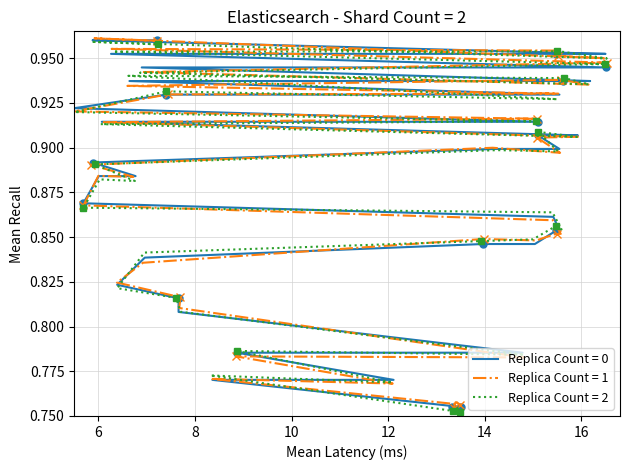

True or false: Replica Count = 1 has more than 0 points higher than both neighbors.

True